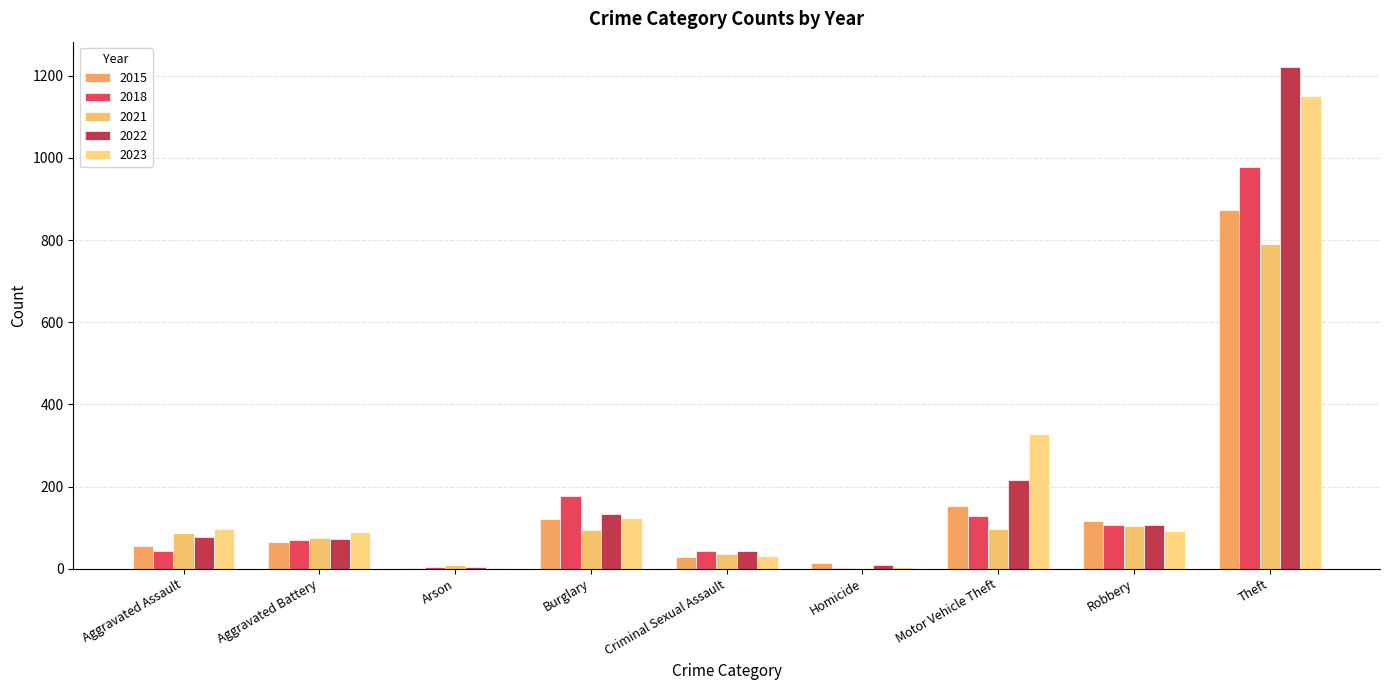

How many groups of bars are there?

9